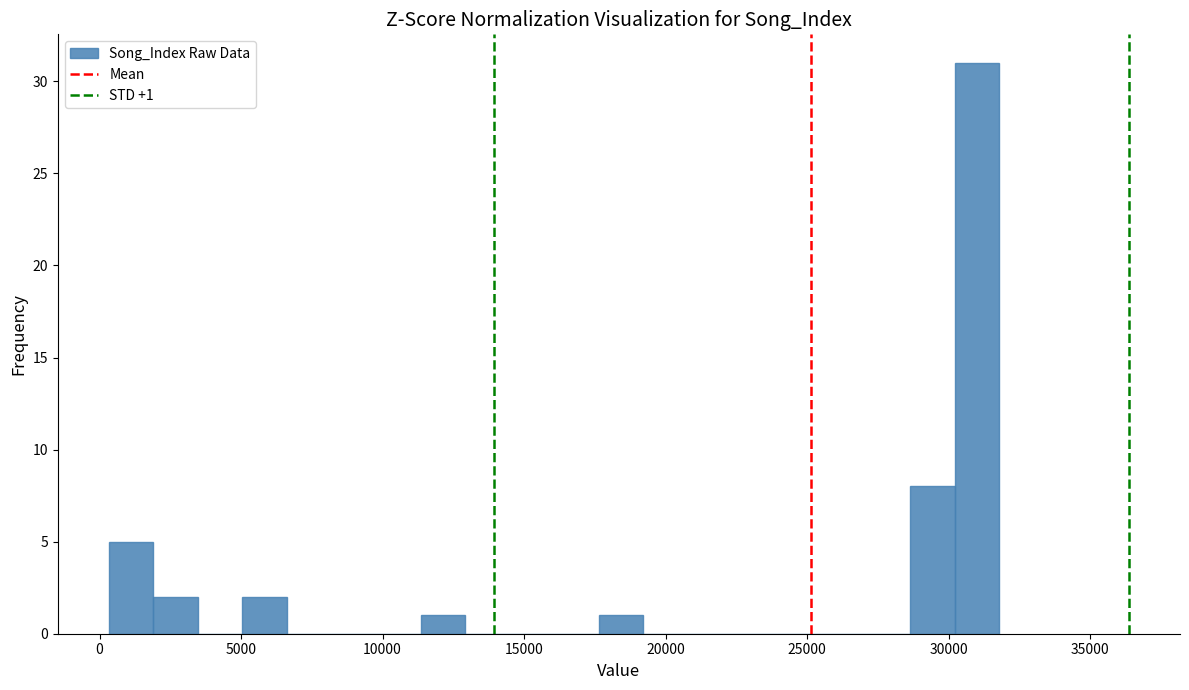

Read against the x-axis, roughly where is the centre of the tallest bar?

31000